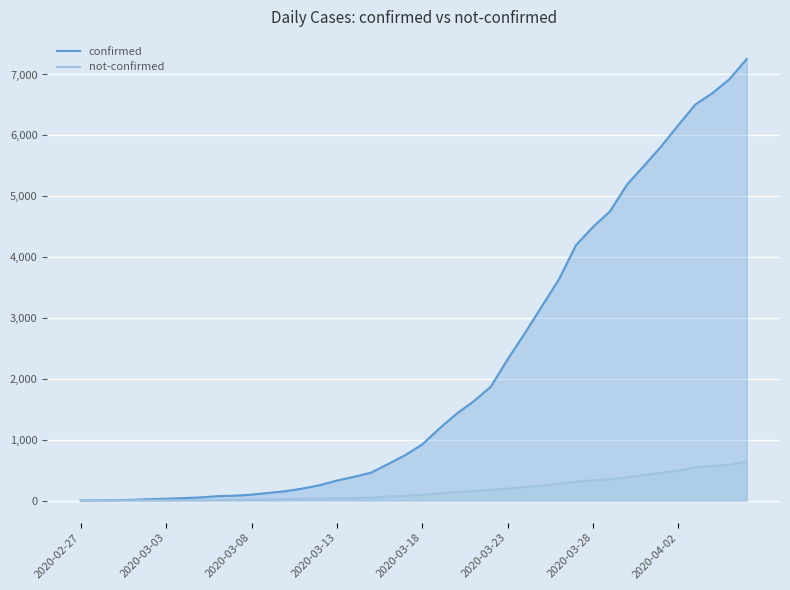

True or false: not-confirmed and confirmed intersect in this chart.

False